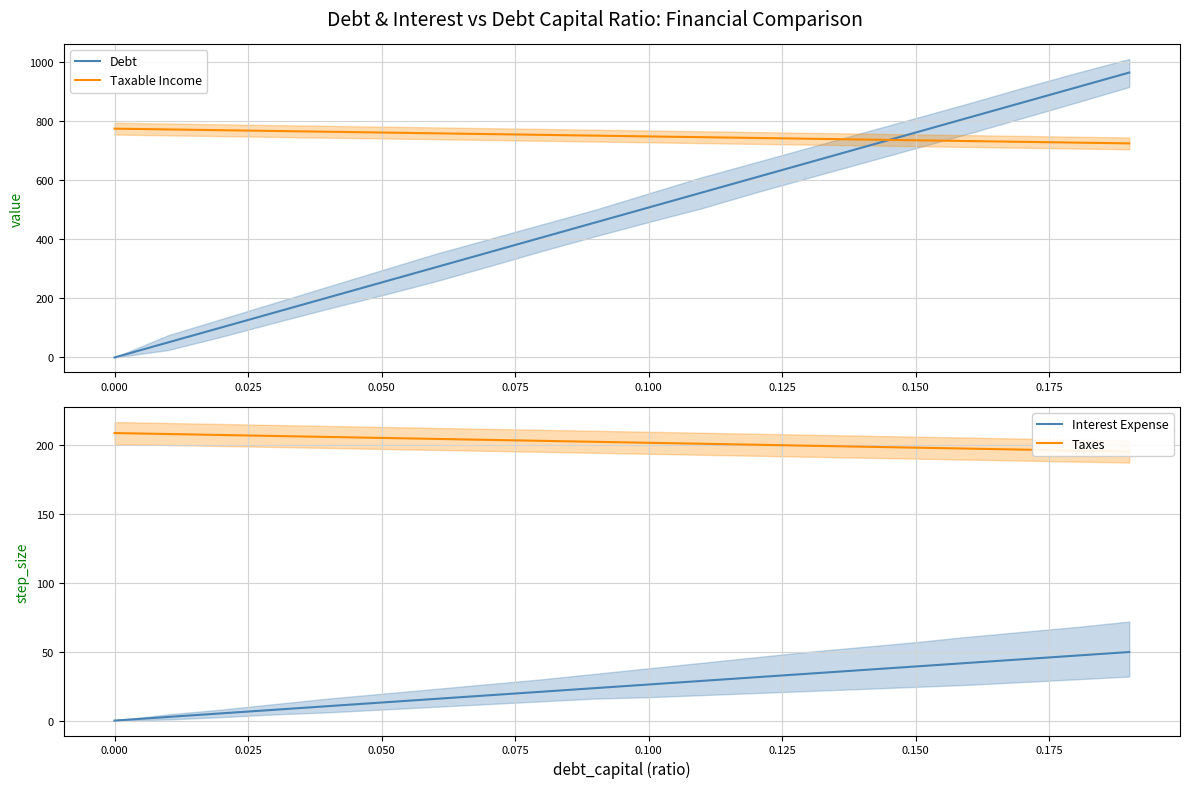

What is the value of the Taxes point at the 18th from the left?

197.0